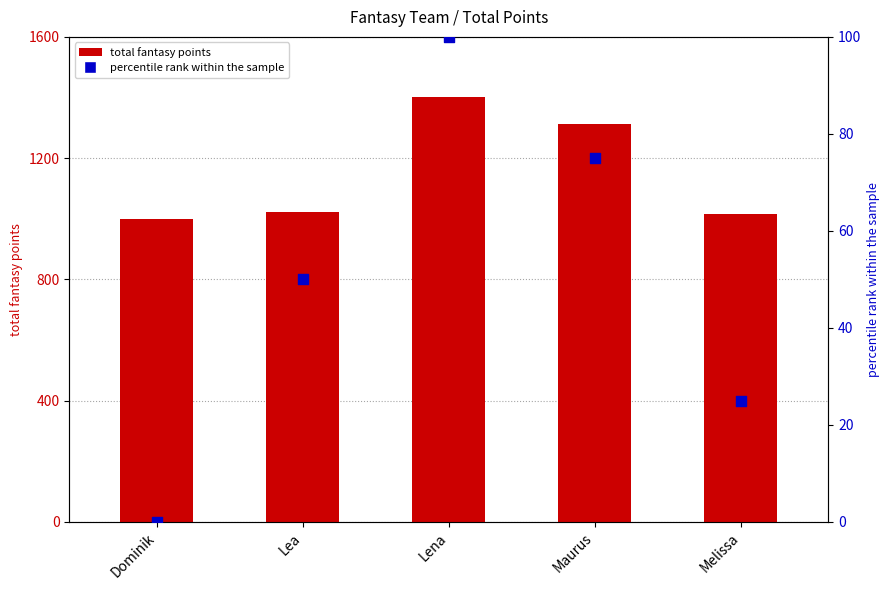

At which category is the sum across all series the highest?

Lena